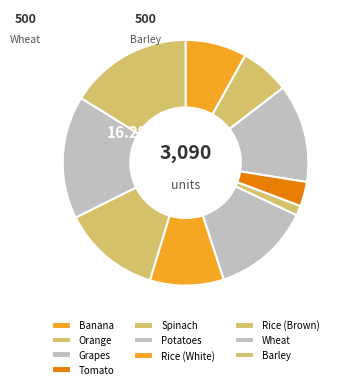

What is the change in value from Banana to Barley?

+250